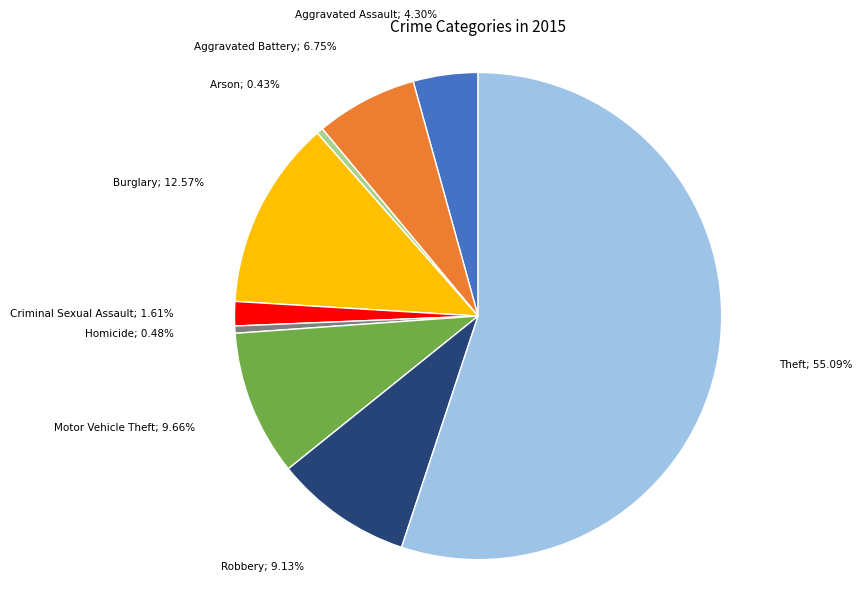

Is there a majority slice in this chart?

Yes